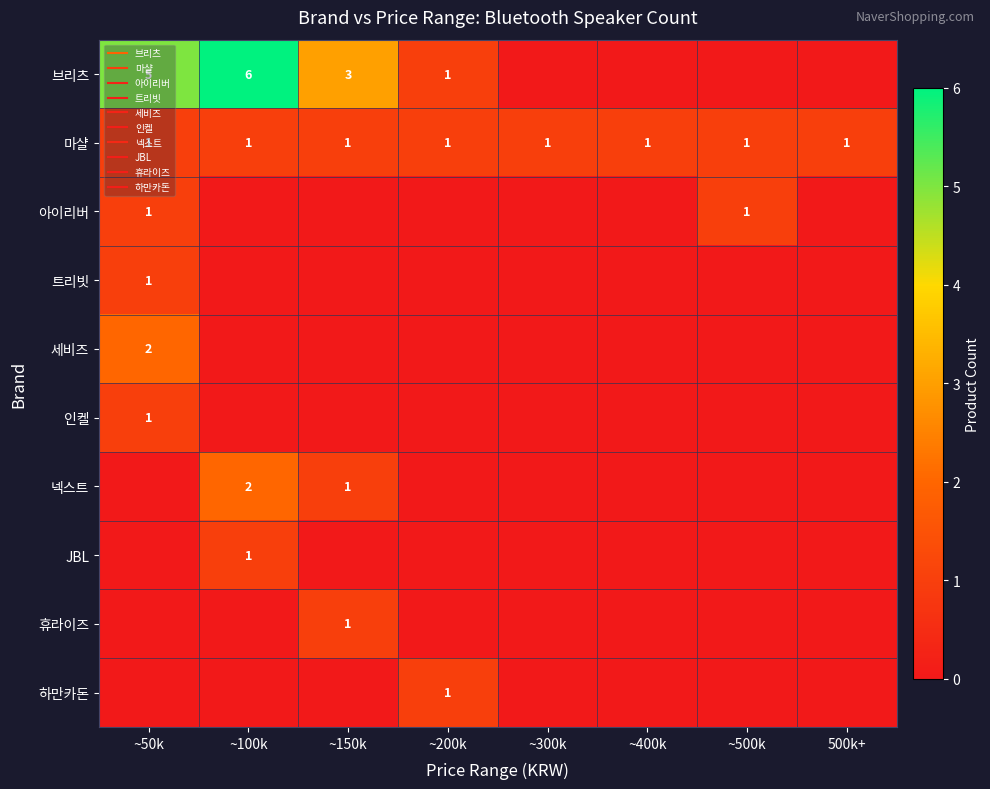

How many data points in 인켈 are above 0?

1